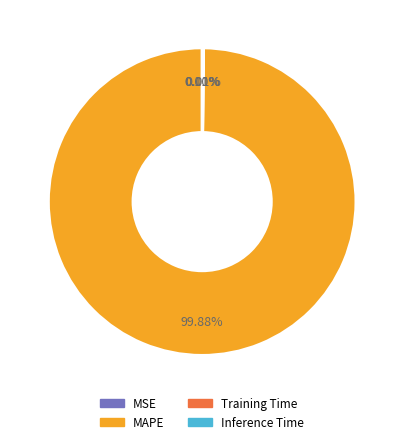

Is there any slice that represents more than half of the pie?

Yes